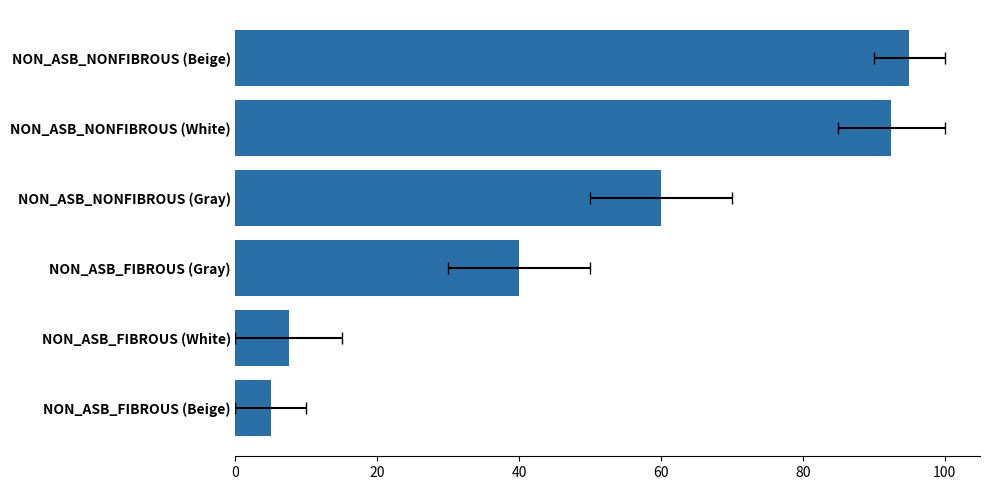

What is the difference between the values at NON_ASB_NONFIBROUS (Gray) and NON_ASB_FIBROUS (Gray)?

20.0